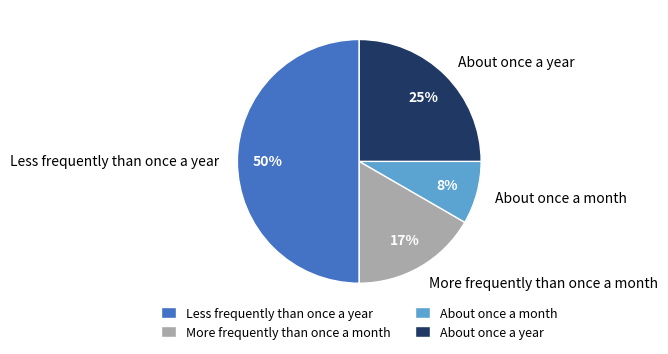

What percentage is the More frequently than once a month slice, to the nearest percent?

17%